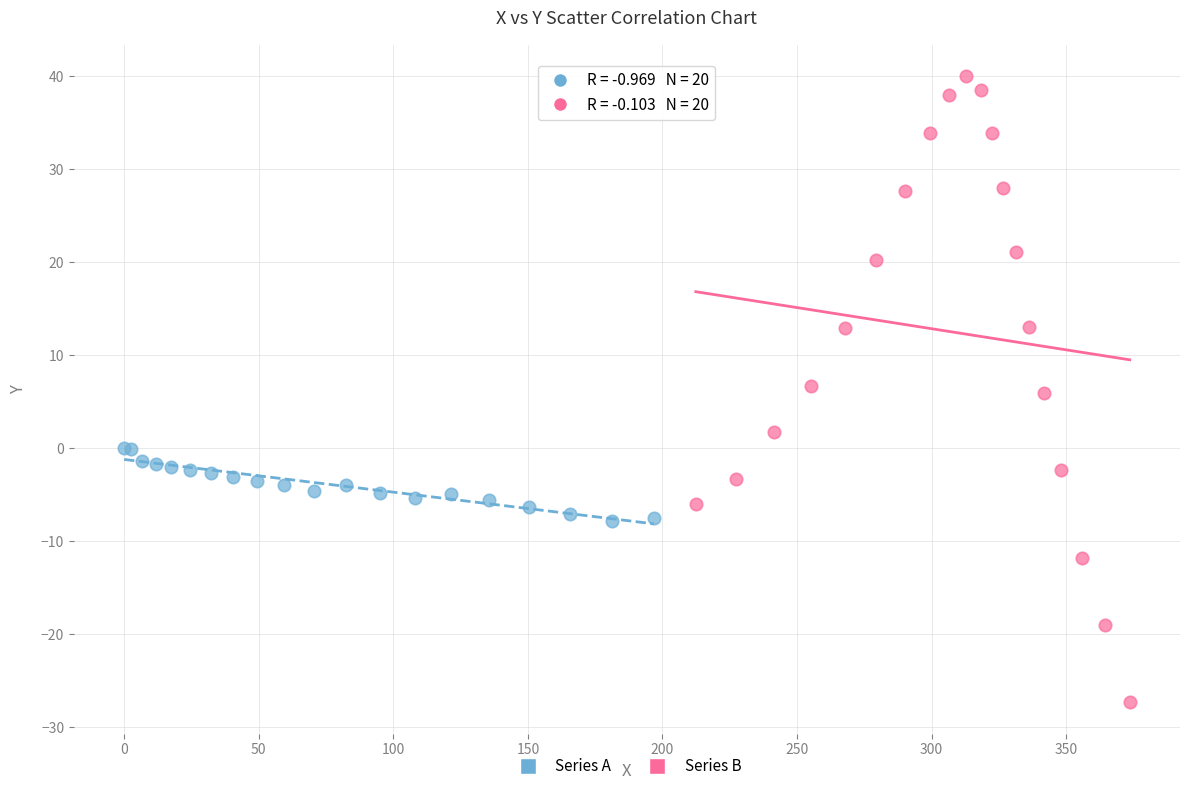

Which series reaches the maximum Y coordinate?

Series B